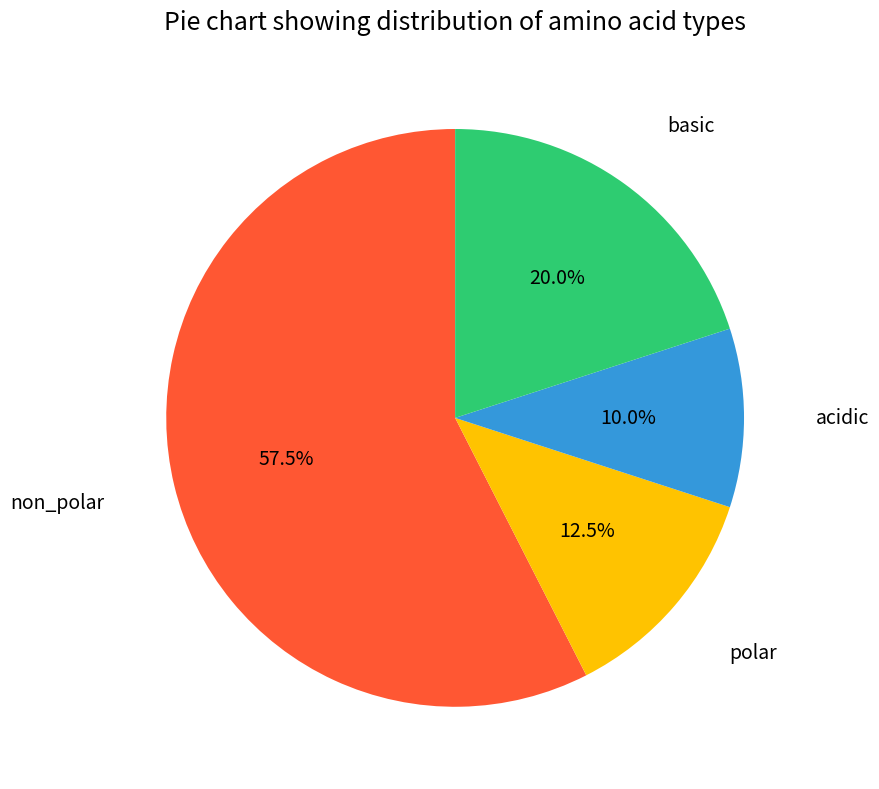

How many slices are in this pie chart?

4